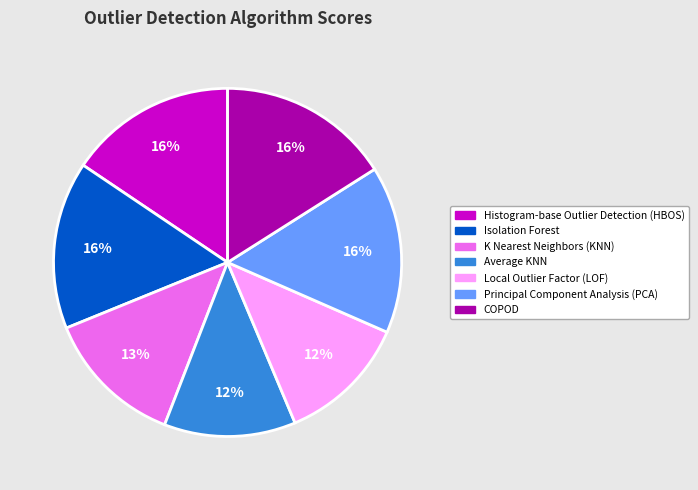

Combined, do Isolation Forest and Histogram-base Outlier Detection (HBOS) account for over 50%?

No